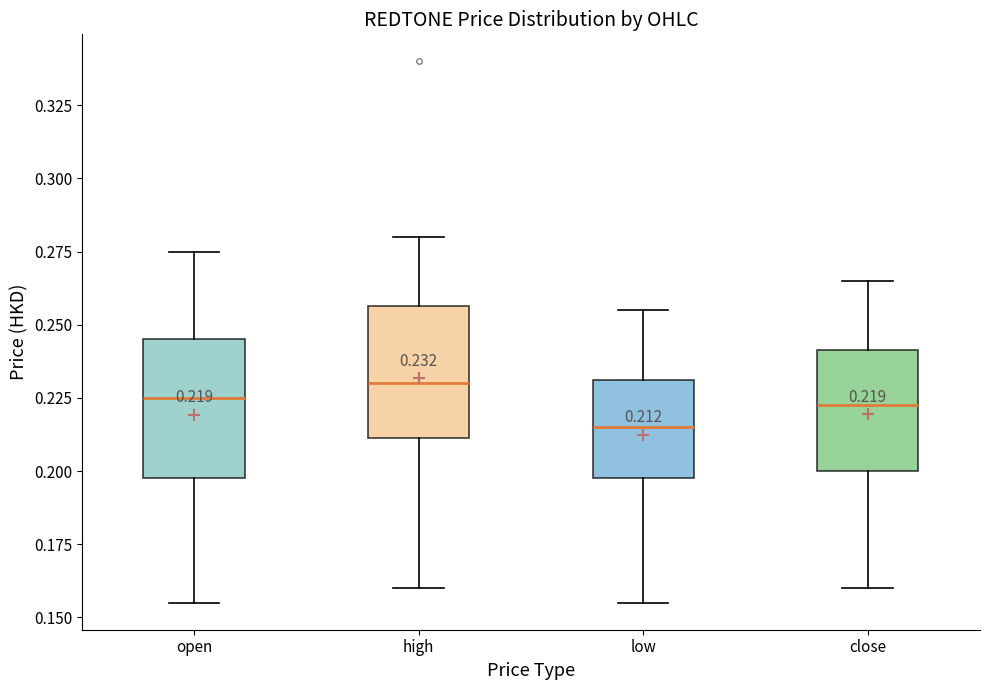

Which box has the highest median line?

high